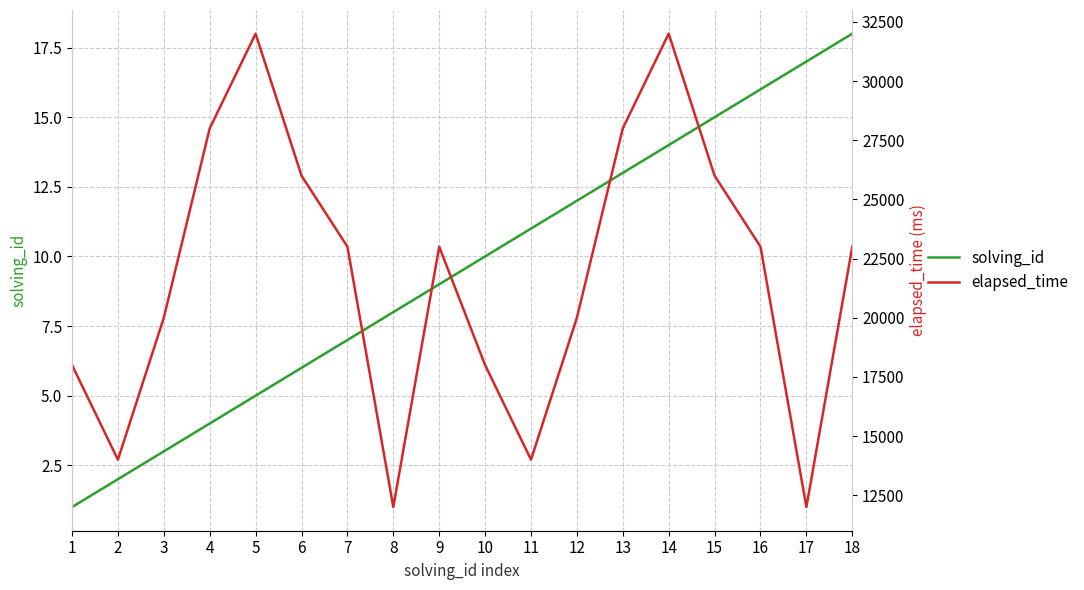

What are all the series names shown in the legend?

solving_id, elapsed_time